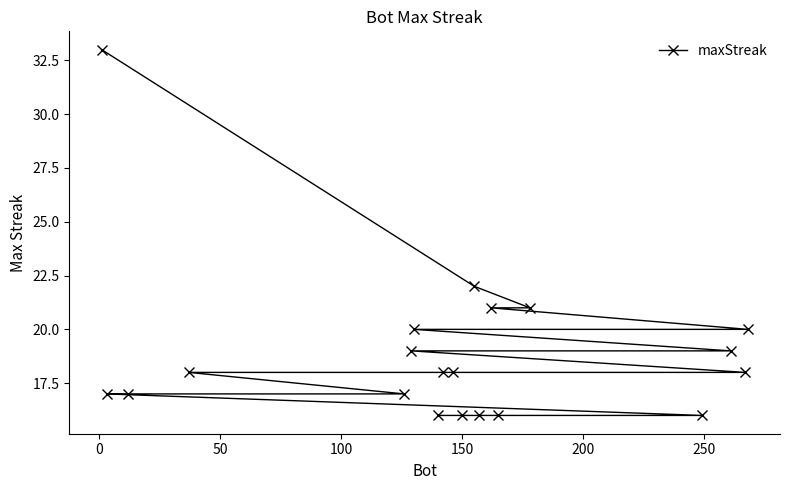

What is the value of the 16th point from the left?

21